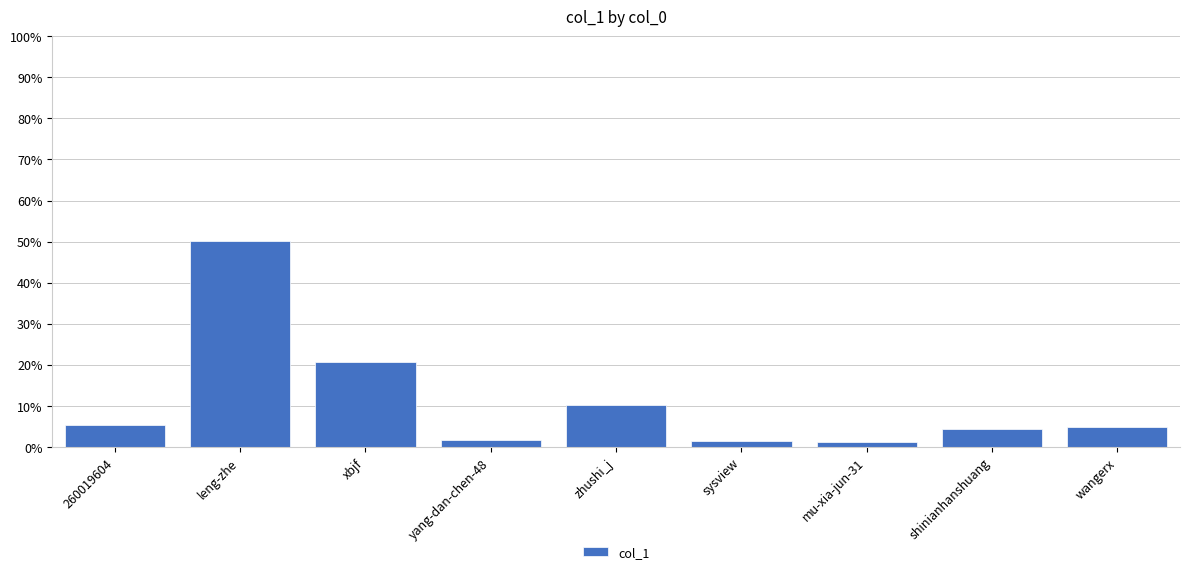

Where does the data first go above 4?

260019604